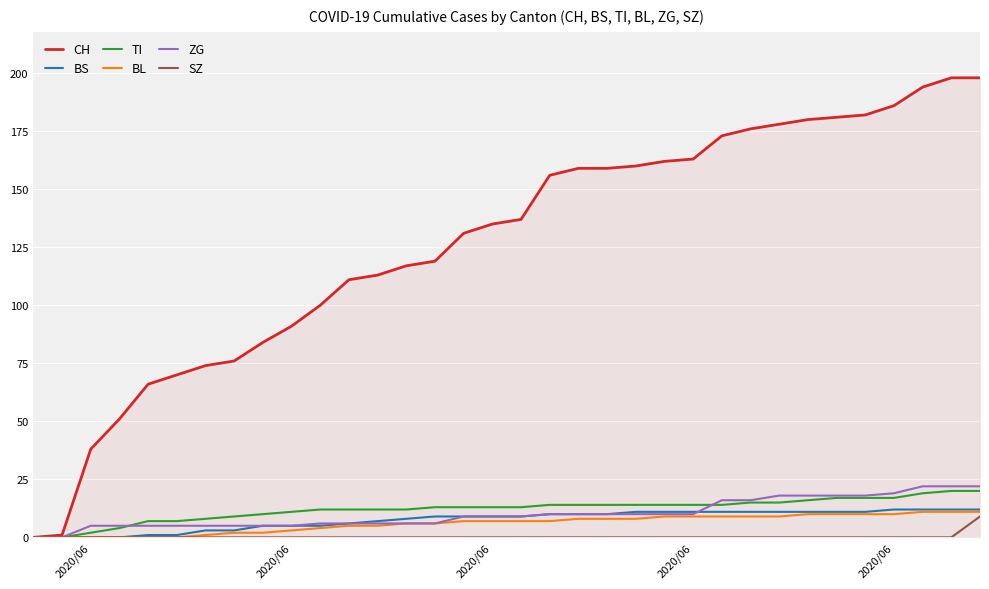

What is the highest value of the BS series?

12